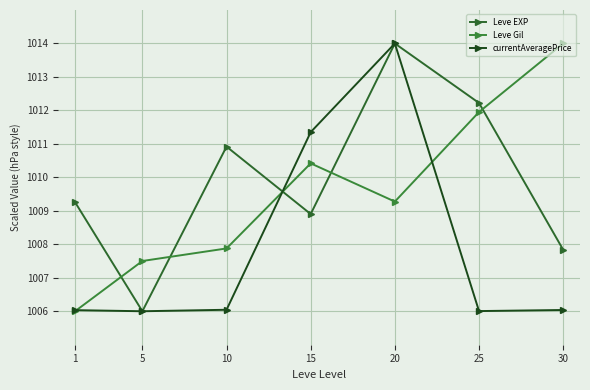

What is the sum of all Leve Gil values?

7067.0